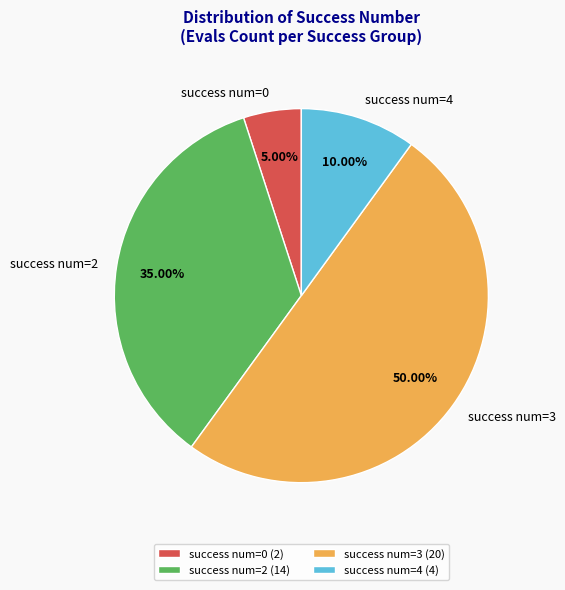

How many segments does this pie chart have?

4